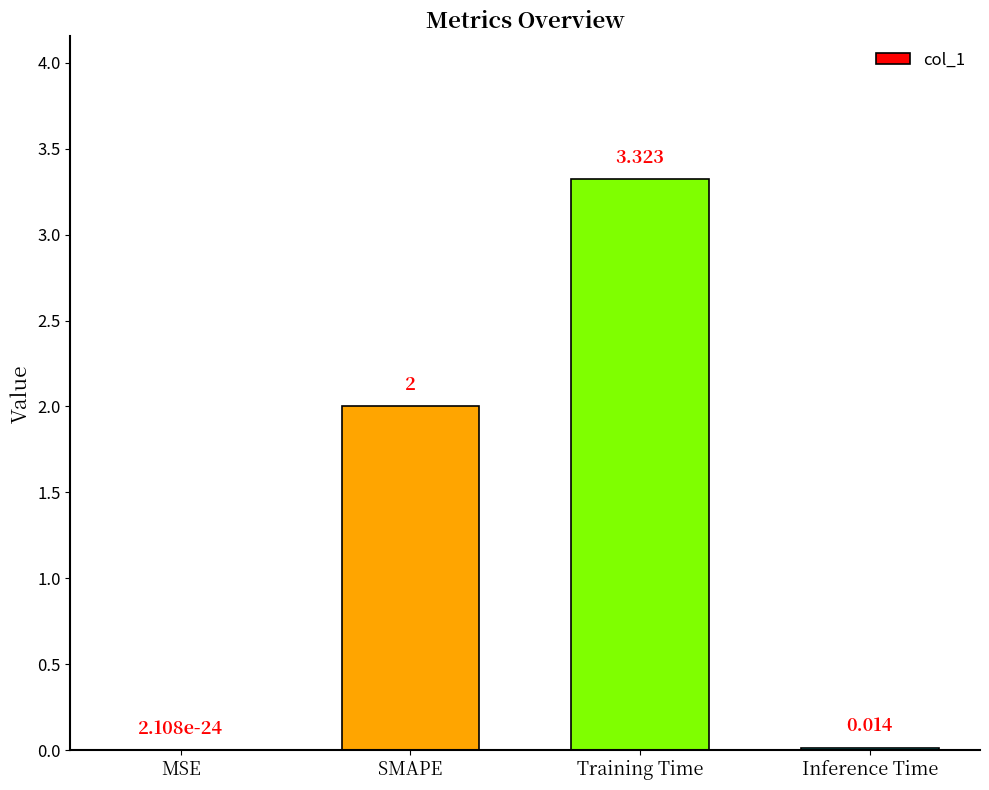

What is the average value?

1.3